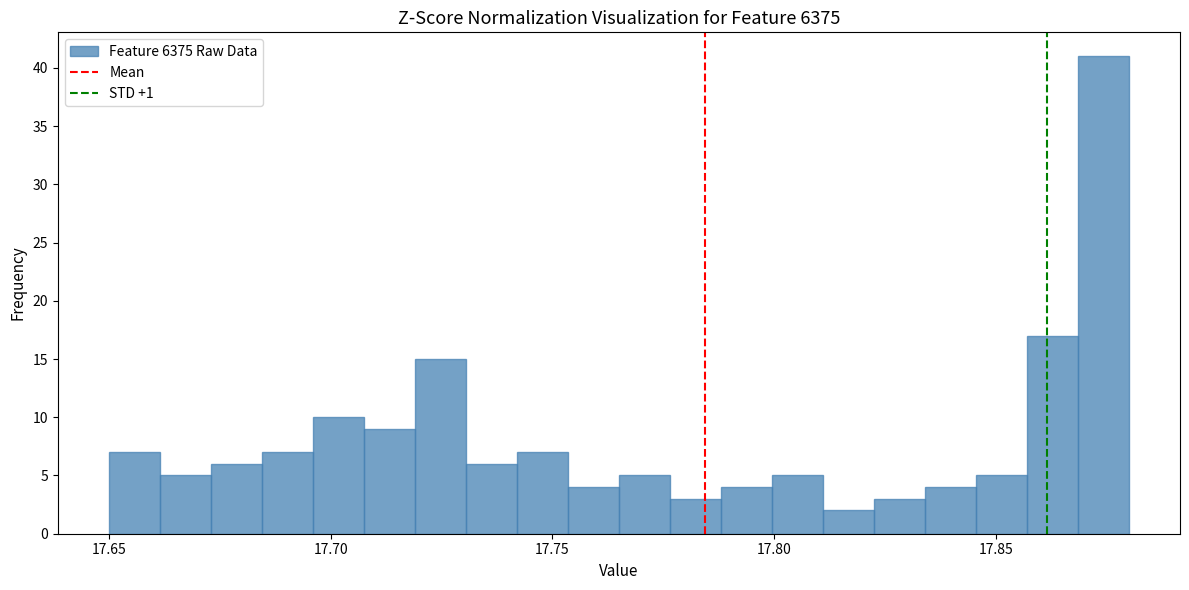

Around what value on the x-axis is the tallest bar? Give the approximate position of its centre, as read against the axis.

17.875